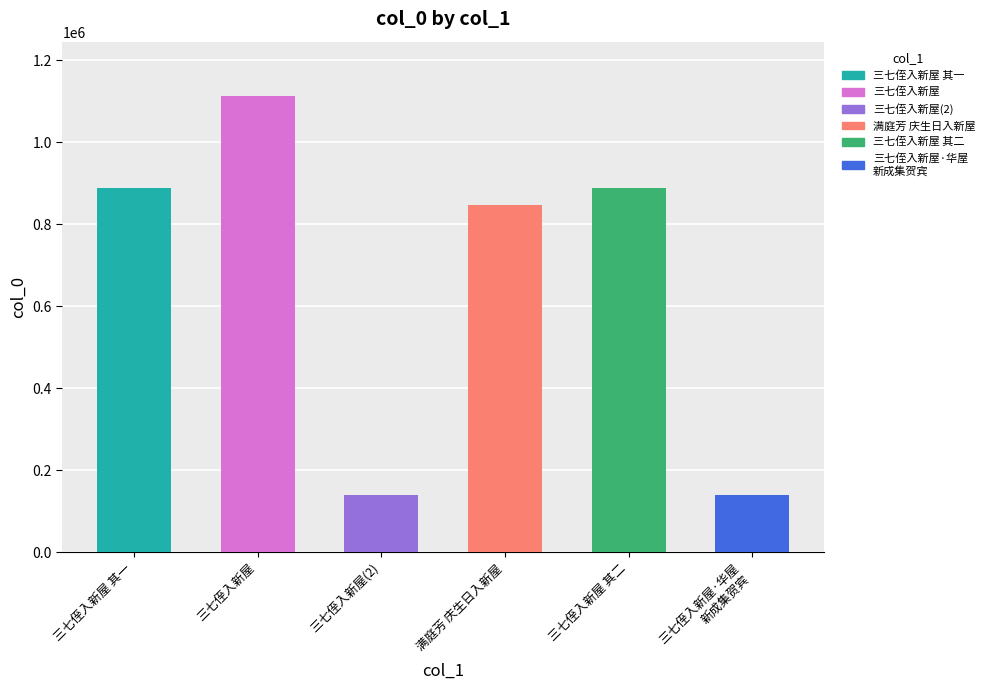

Between 满庭芳 庆生日入新屋 and 三七侄入新屋 其一, which is larger?

三七侄入新屋 其一